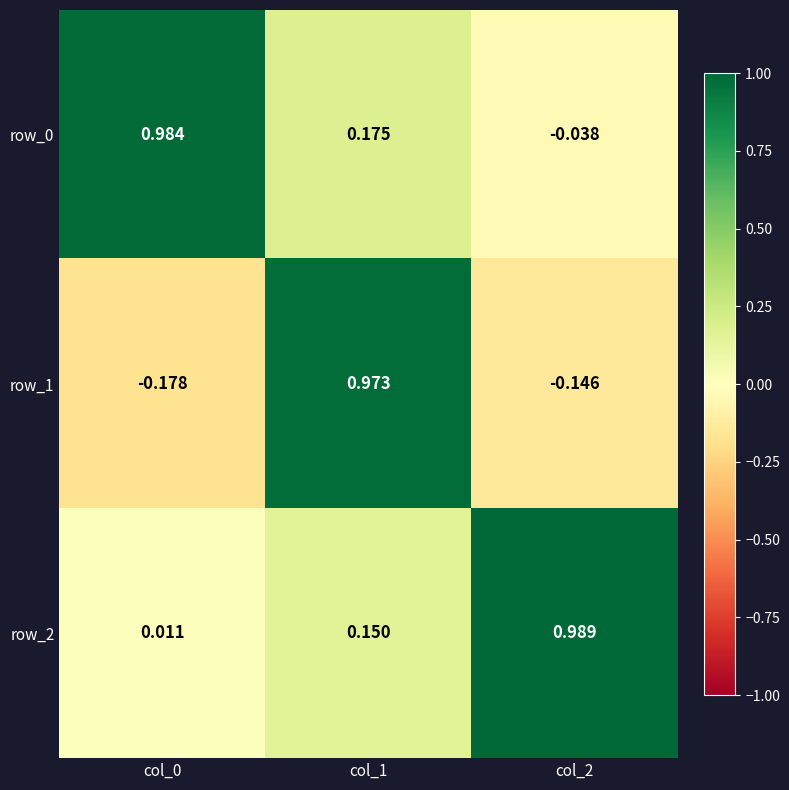

Which series has the largest total across all categories?

row_2